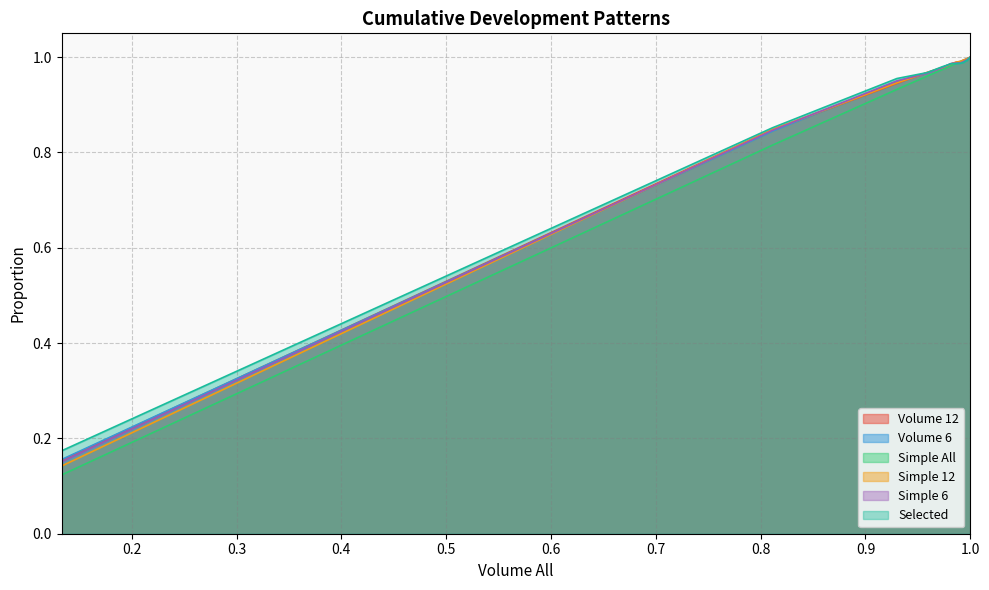

Which series has the largest range (max minus min)?

Simple All